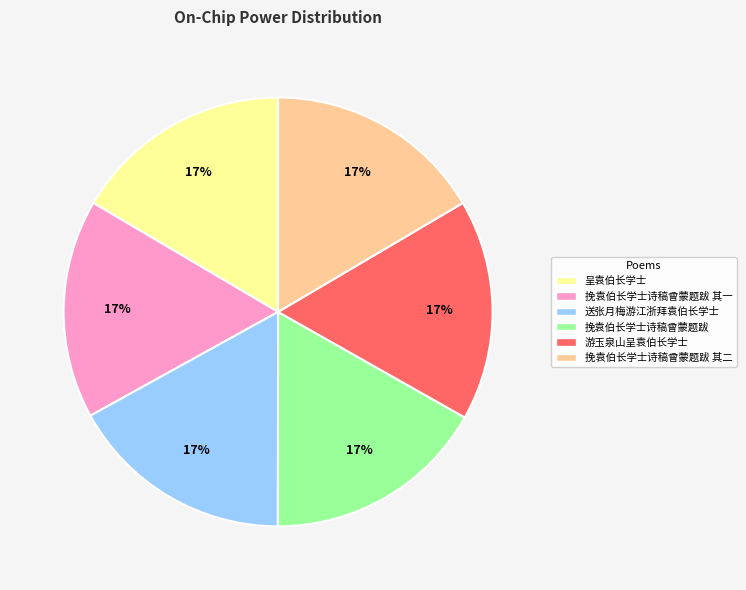

Is there any slice that represents more than half of the pie?

No